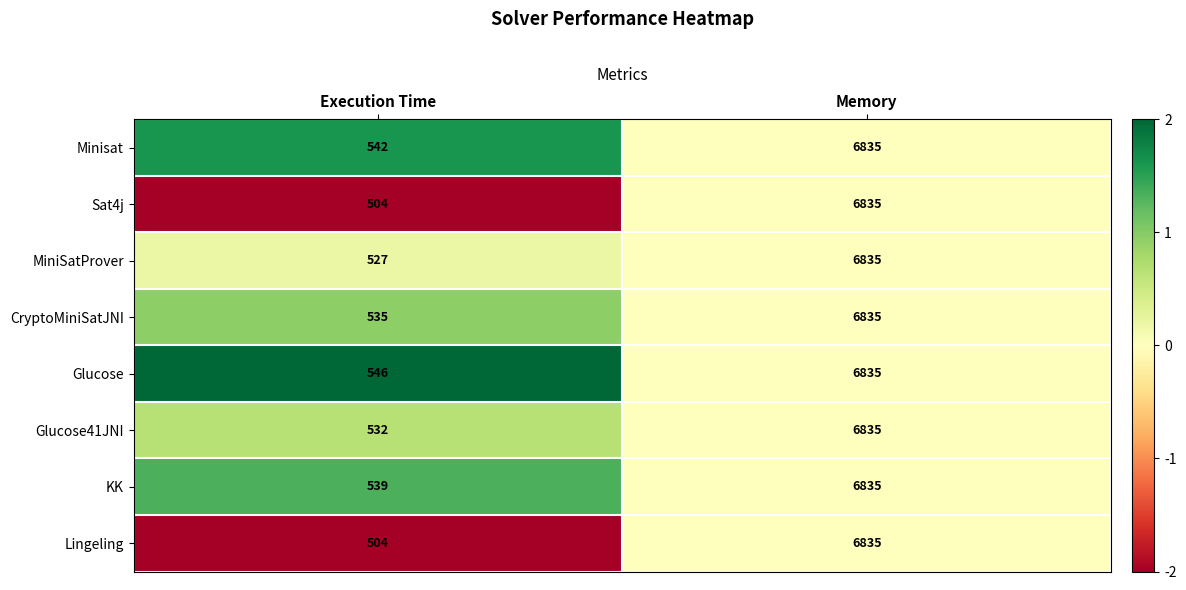

Is the value of Glucose at Memory greater than the value of MiniSatProver at Execution Time?

Yes